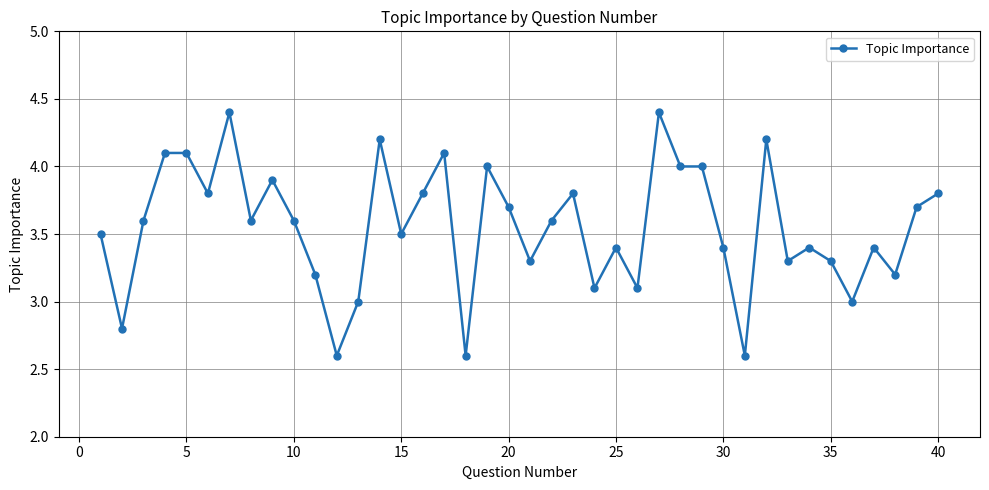

What is the difference between the second highest and minimum values?

1.8